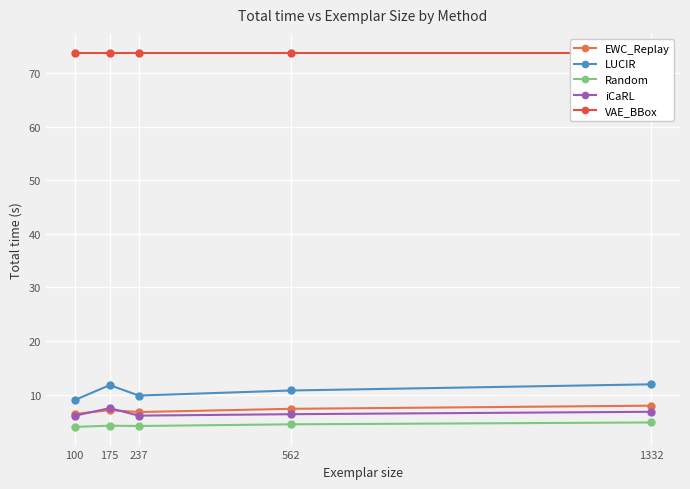

Which series has the largest range (max minus min)?

LUCIR